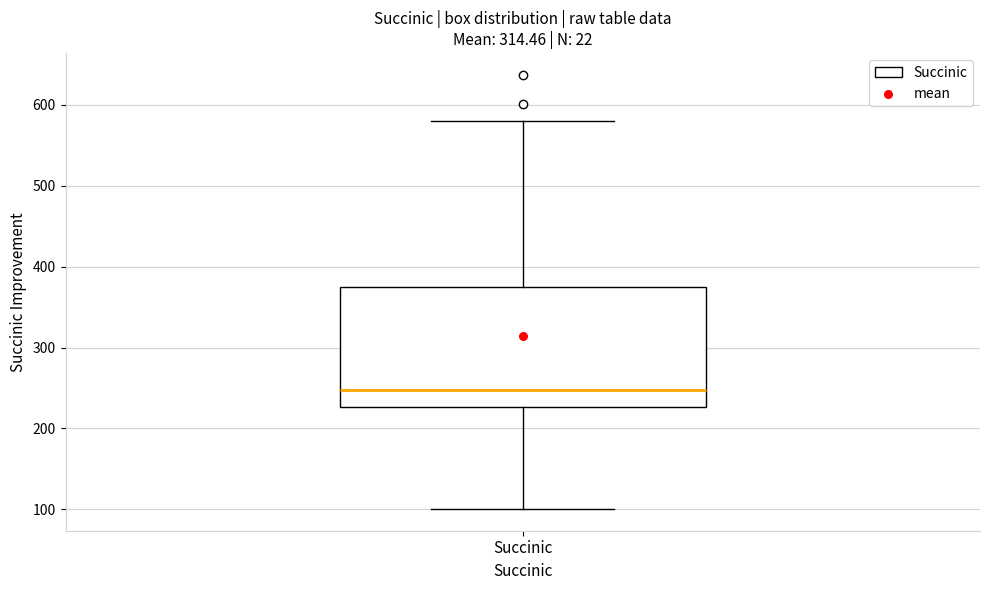

Transcribe this box plot: give where the median line is, the range the box spans, and where the two whiskers end, as read against the y-axis. The values are not printed on the chart, so give them approximately, as read against the axis.

median 250, box 230 to 370, whiskers 100 to 580